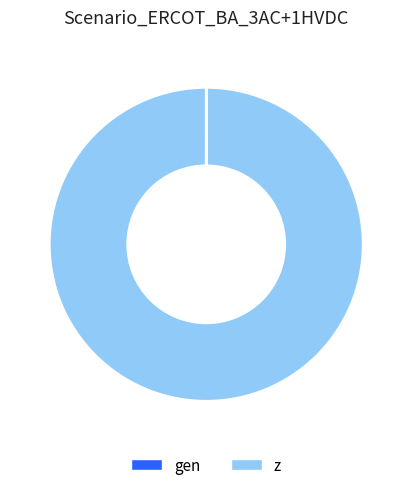

Is it true that z is 100% of the pie?

True